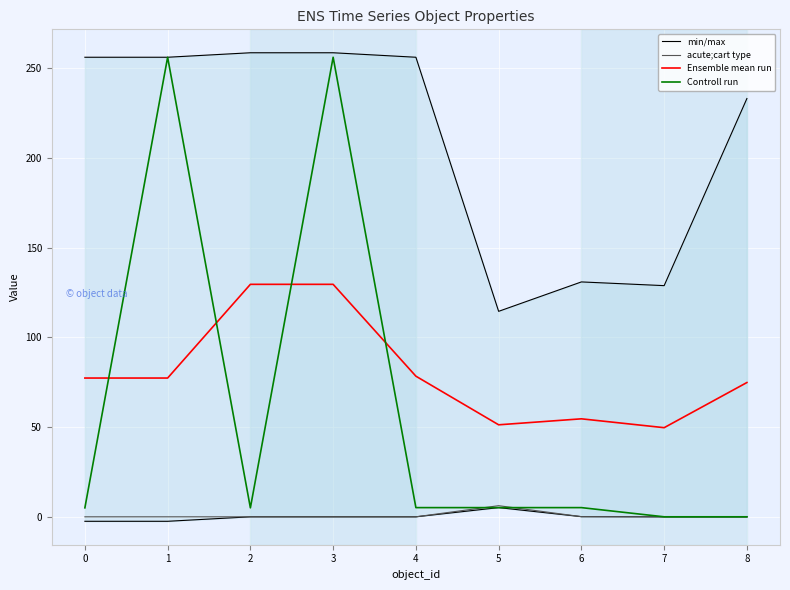

Is the value of acute;cart type at 6 greater than the value of Ensemble mean run at 7?

No